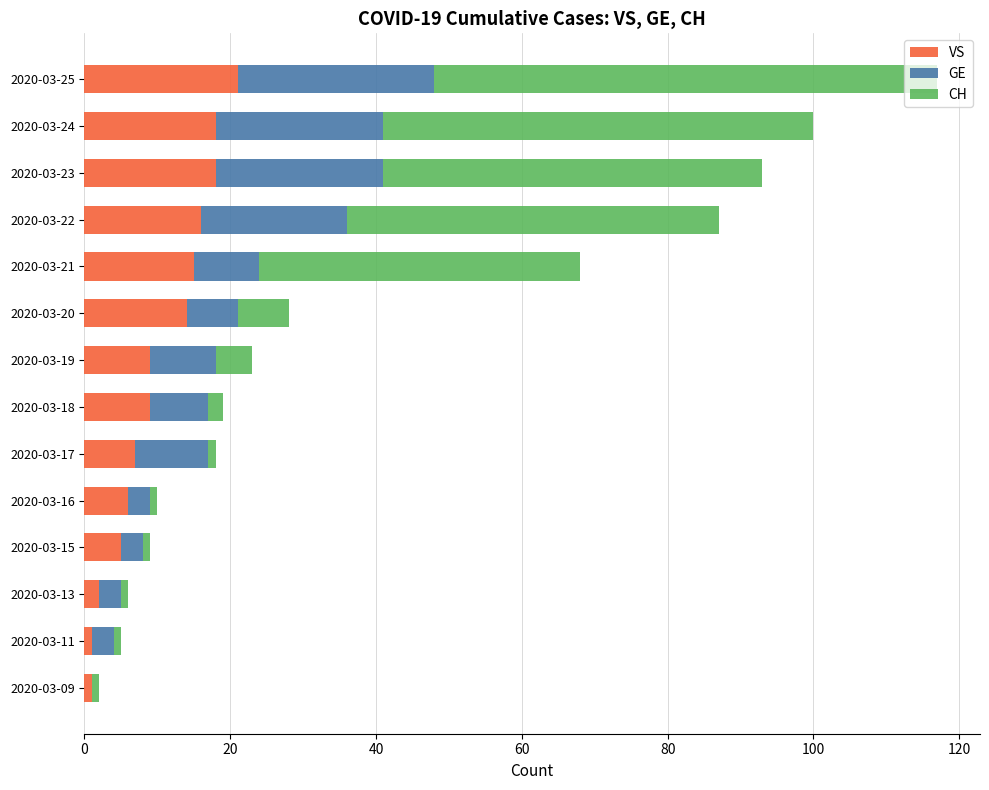

True or false: VS has a value of 7 at 2020-03-21.

False